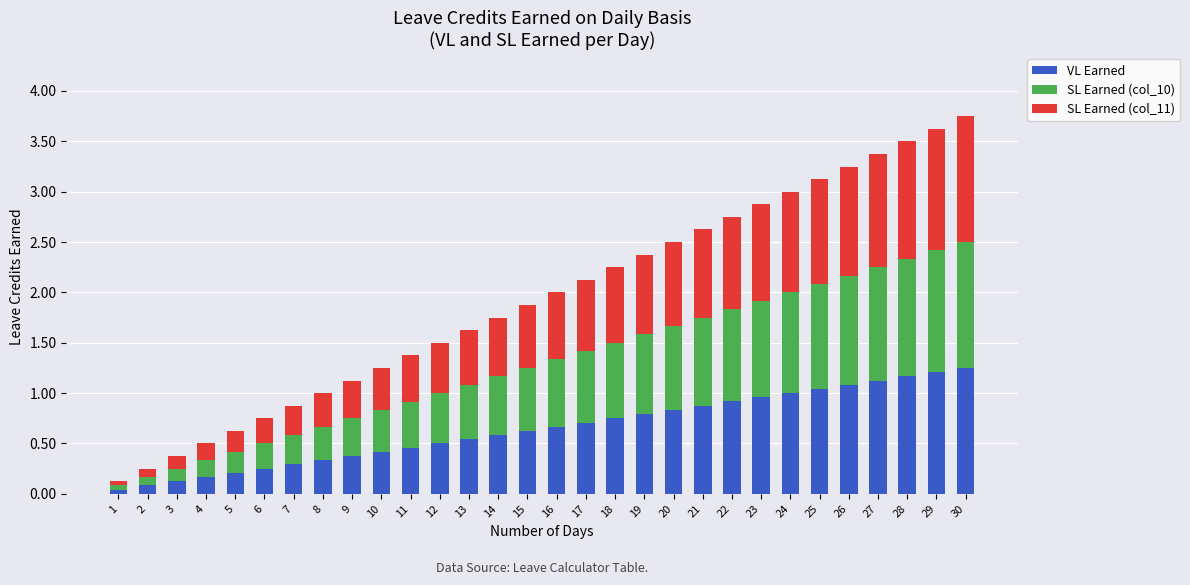

True or false: VL Earned has a value of 0.4 at 10.

True